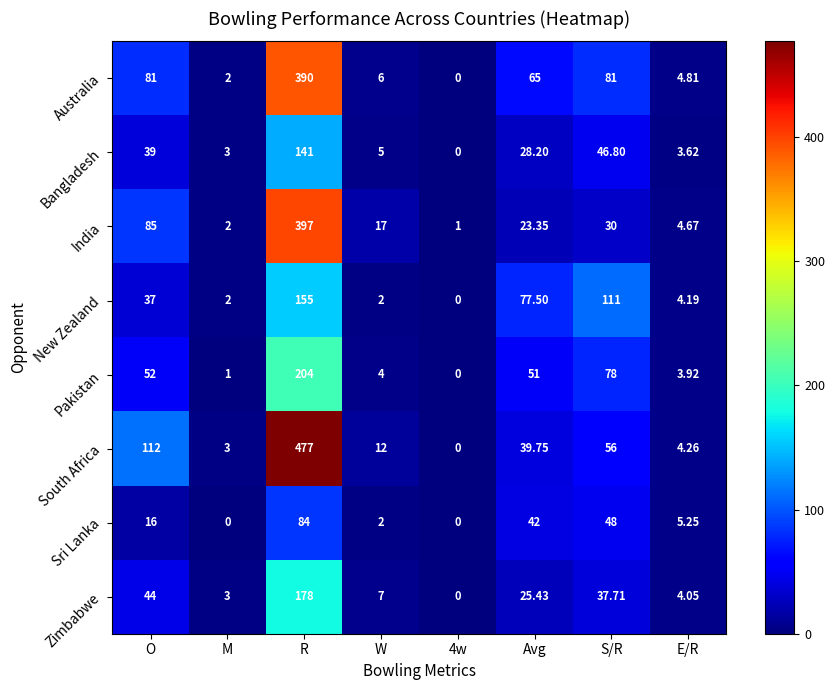

Where does the Pakistan series first go above 51?

O